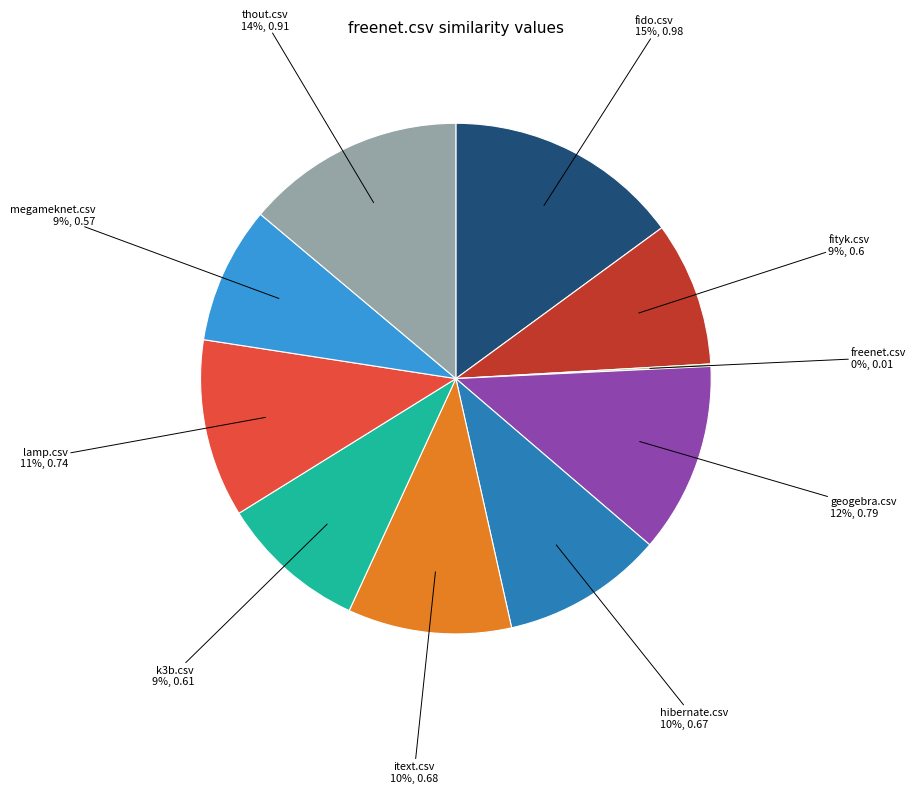

Is geogebra.csv the majority of the pie?

No